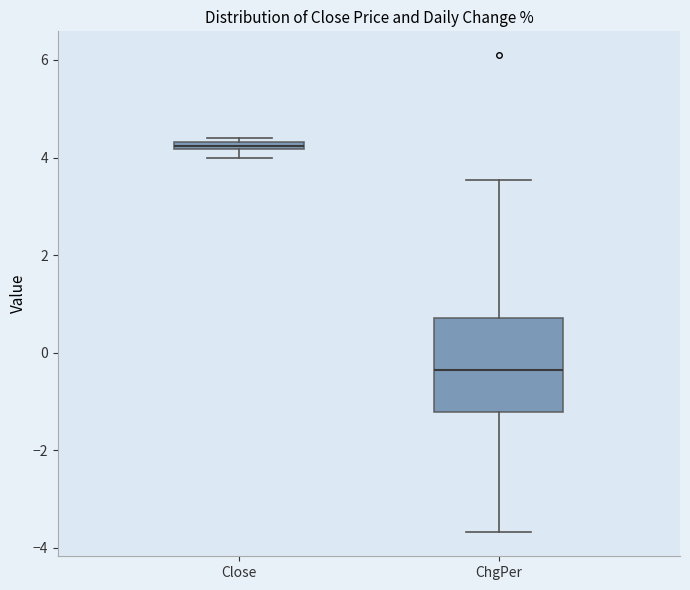

Where is the lower edge of the box for ChgPer on the y-axis? The values are not printed on the chart, so give them approximately, as read against the axis.

-1.2